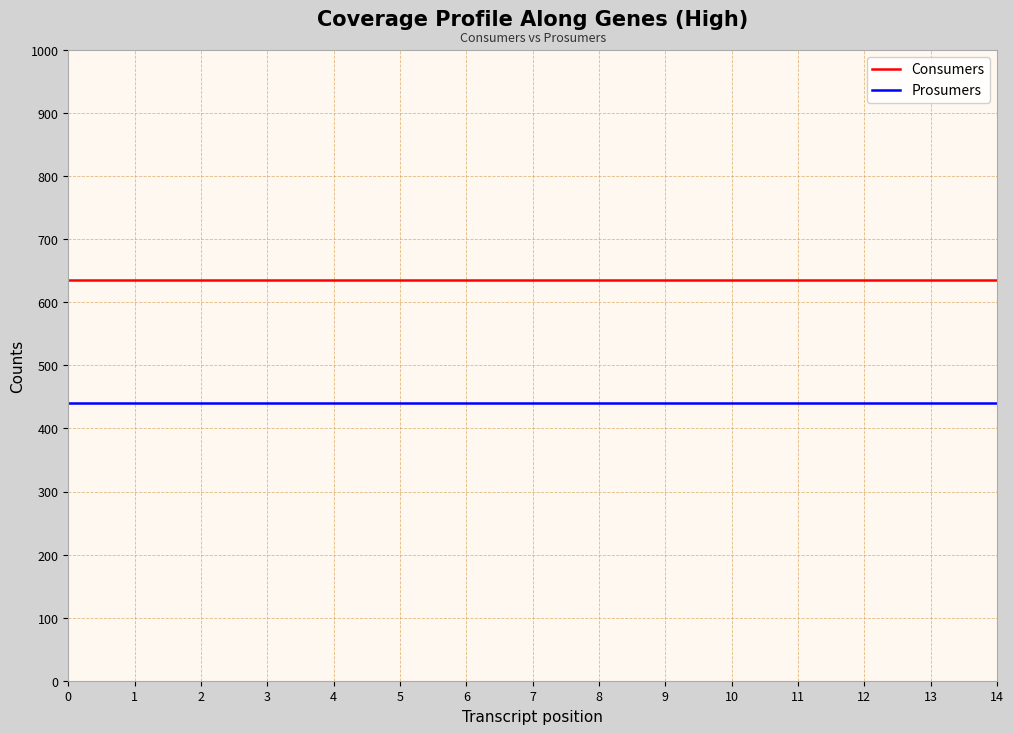

What is the sum of the Consumers values at 10 and 11?

1270